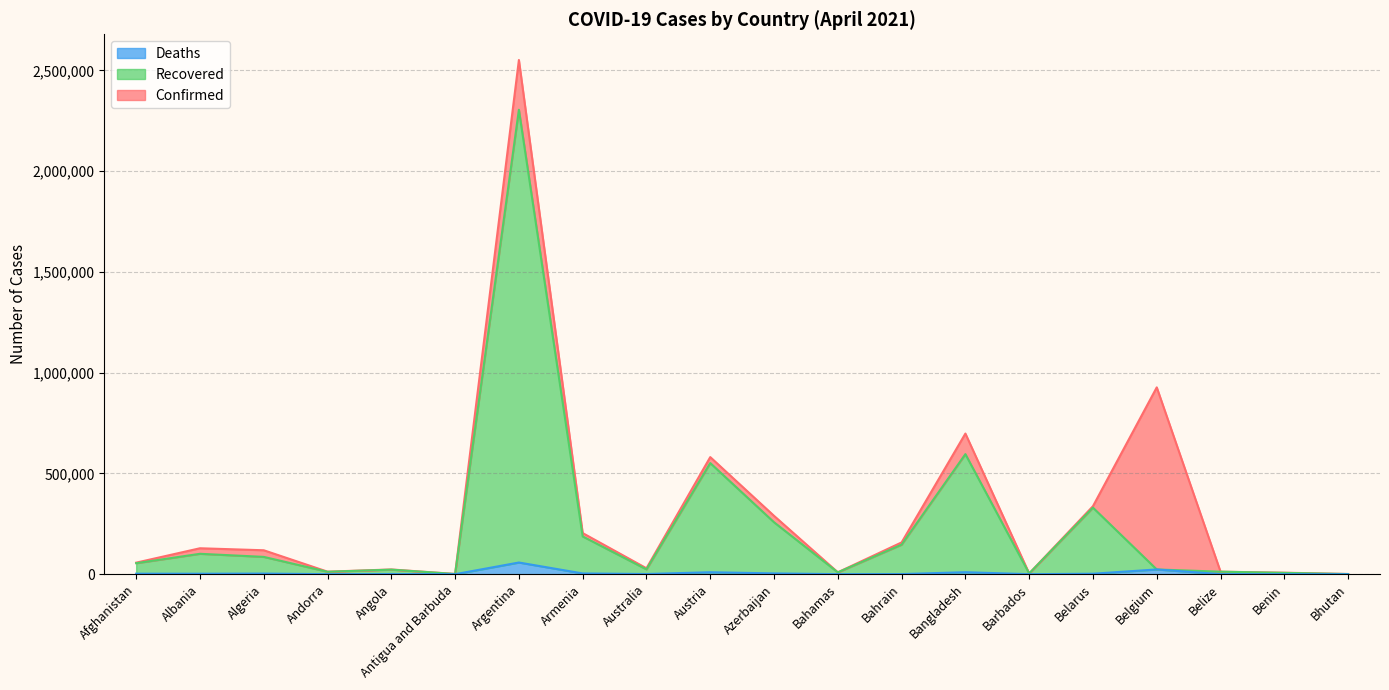

Reading left to right, transcribe all the data shown in this chart.

Confirmed: 57364	128752	118799	12581	23549	1198	2551999	204053	29437	581263	289601	9460	157729	697985	3734	337635	927229	12503	7515	927
Recovered: 54542	101229	85950	12011	22647	968	2305081	187435	23997	551534	257740	9055	146515	595857	3657	330221	23503	12452	6545	876
Deaths: 2529	2326	3137	121	554	30	57957	3775	910	9748	3978	190	562	9891	44	2373	23503	318	93	1